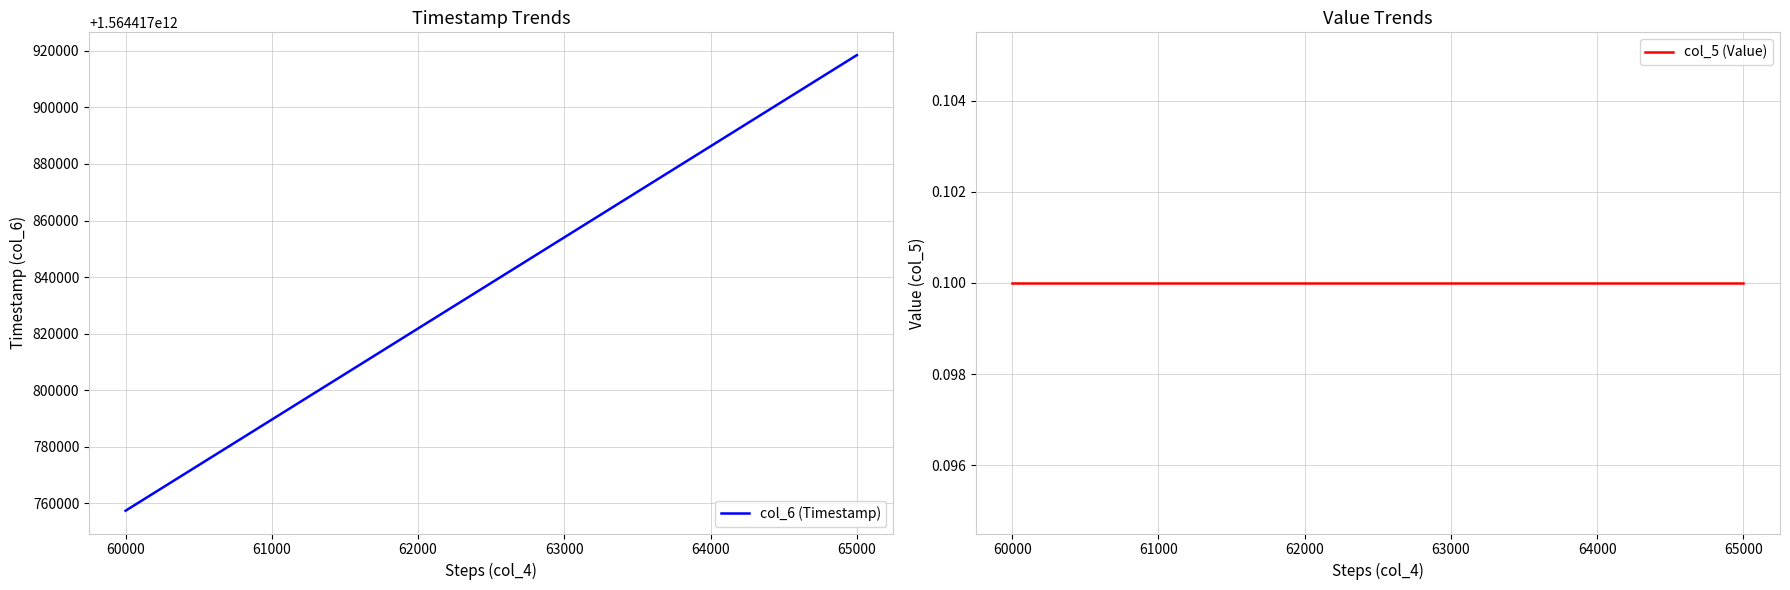

Is it true that col_5 (Value) equals 0.2 at 61000?

False